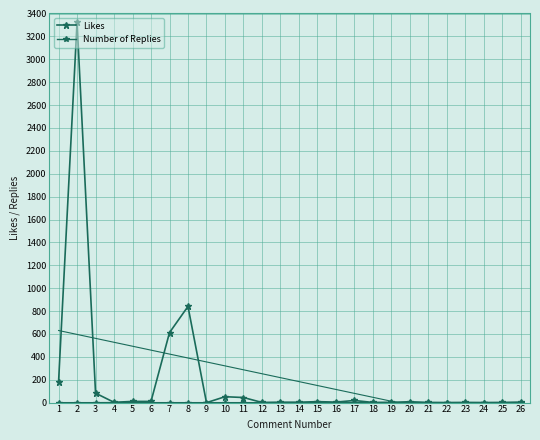

Is the value of Number of Replies at 25 greater than the value of Likes at 20?

No